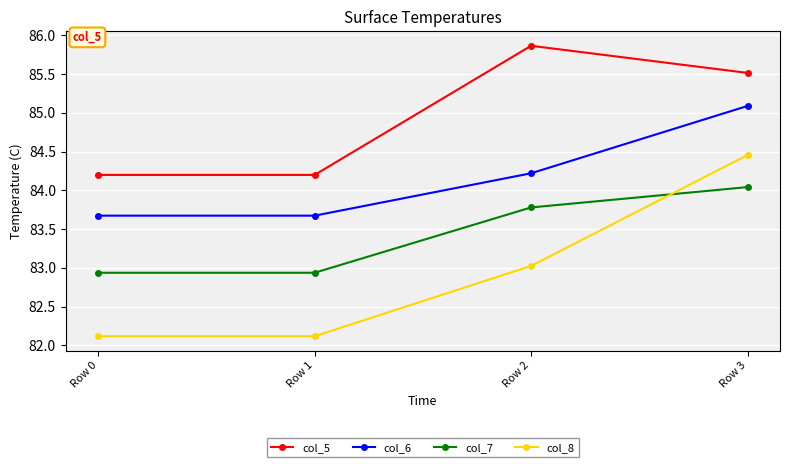

What value does the col_7 series have at Row 0?

82.9